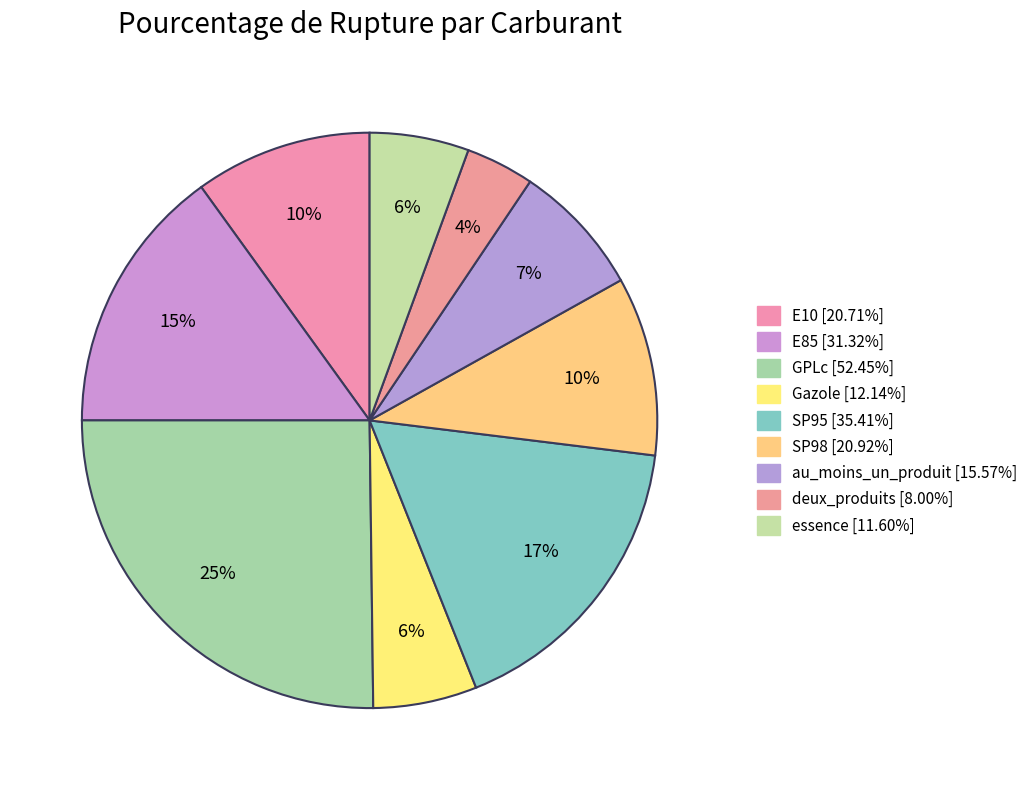

What is the largest slice in the pie chart?

GPLc